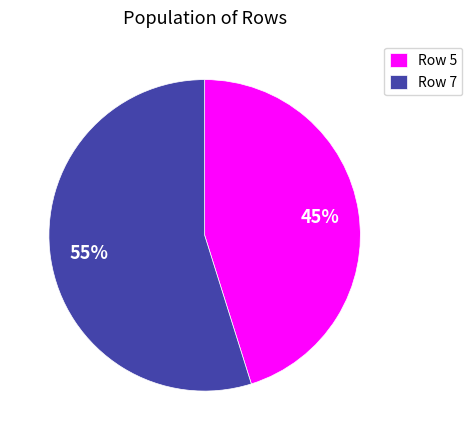

To the nearest percent, what is the difference between the largest and smallest slice percentages?

10%